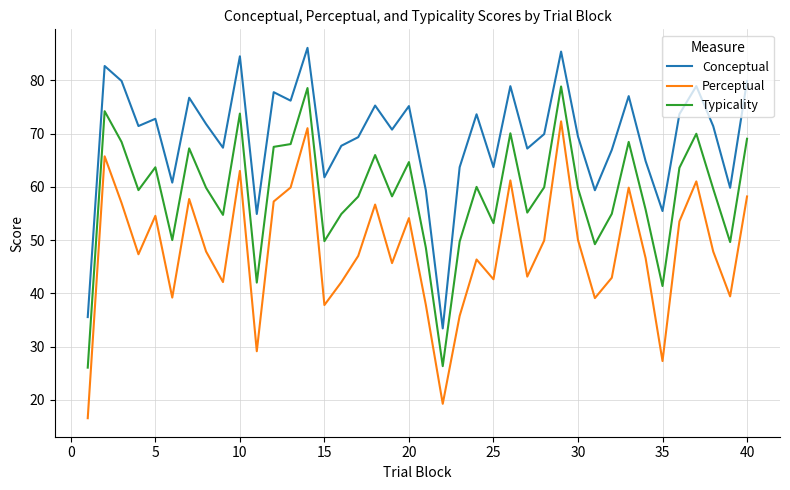

What are all the series names shown in the legend?

Conceptual, Perceptual, Typicality